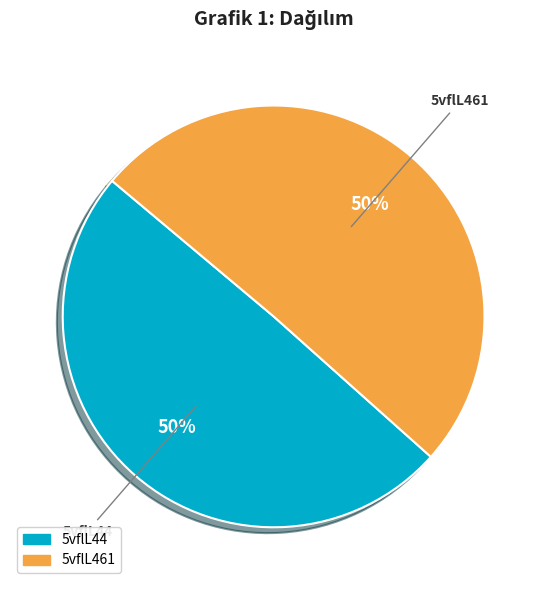

Is the sum of 5vflL44 and 5vflL461 greater than half?

Yes